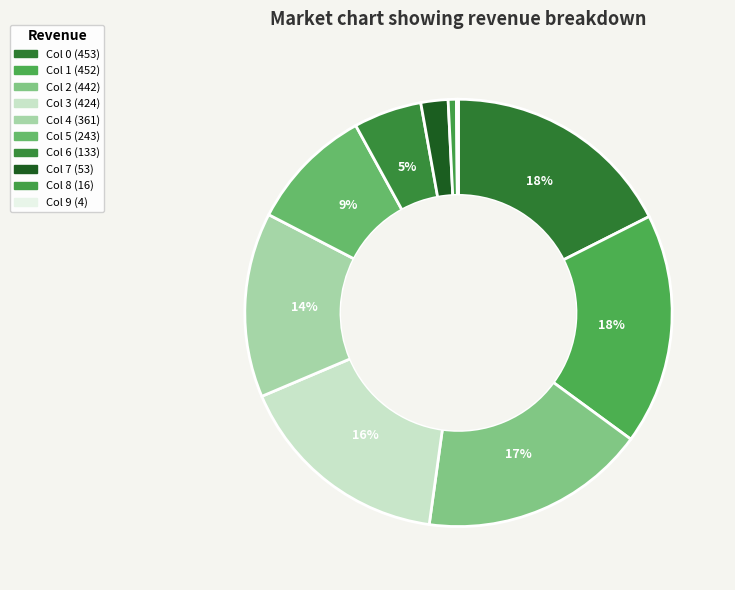

Does any single category account for the majority?

No